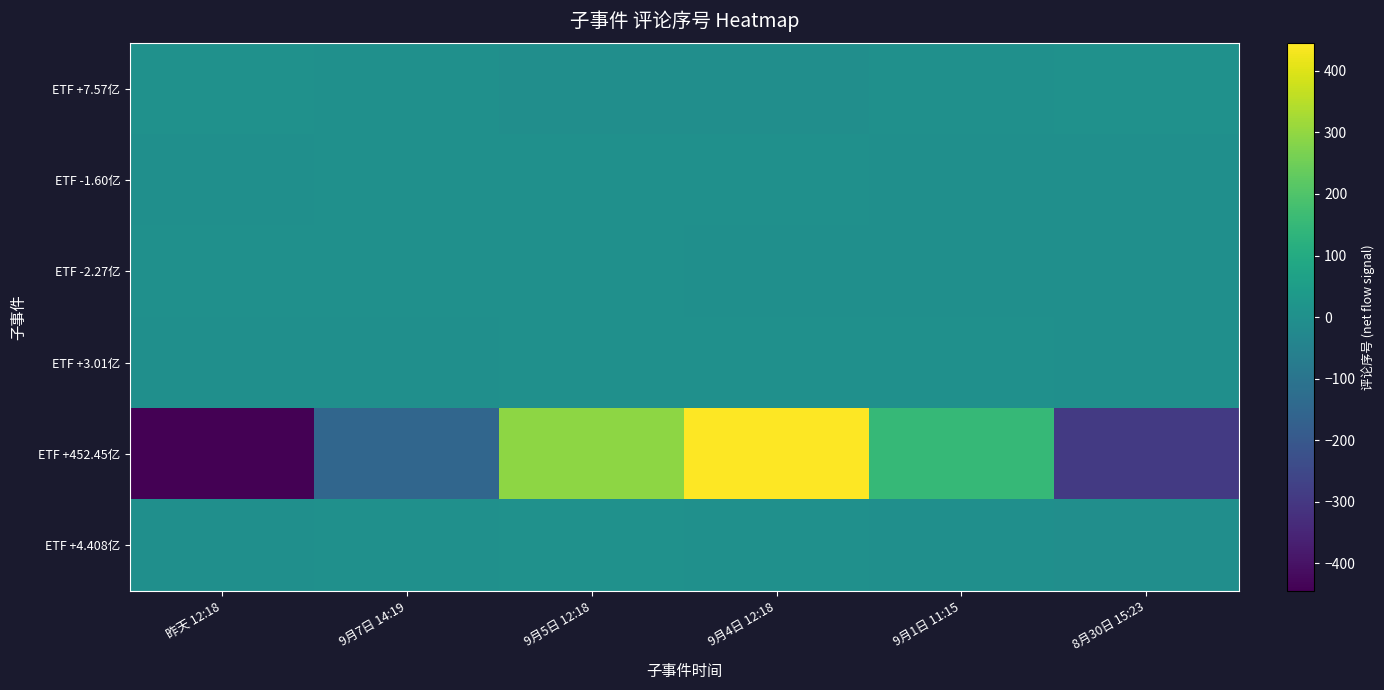

Reading left to right, list all the values displayed in this chart.

ETF +7.57亿: 昨天 12:18=6.6	9月7日 14:19=0.0	9月5日 12:18=-6.6	9月4日 12:18=-6.6	9月1日 11:15=-0.0	8月30日 15:23=6.6
ETF -1.60亿: 昨天 12:18=-0.5	9月7日 14:19=1.0	9月5日 12:18=1.6	9月4日 12:18=0.5	9月1日 11:15=-1.0	8月30日 15:23=-1.6
ETF -2.27亿: 昨天 12:18=0.8	9月7日 14:19=2.2	9月5日 12:18=1.5	9月4日 12:18=-0.8	9月1日 11:15=-2.2	8月30日 15:23=-1.5
ETF +3.01亿: 昨天 12:18=-2.6	9月7日 14:19=-2.6	9月5日 12:18=0.0	9月4日 12:18=2.6	9月1日 11:15=2.6	8月30日 15:23=-0.0
ETF +452.45亿: 昨天 12:18=-445.0	9月7日 14:19=-151.6	9月5日 12:18=293.4	9月4日 12:18=445.0	9月1日 11:15=151.6	8月30日 15:23=-293.4
ETF +4.408亿: 昨天 12:18=-2.8	9月7日 14:19=1.5	9月5日 12:18=4.3	9月4日 12:18=2.8	9月1日 11:15=-1.5	8月30日 15:23=-4.3